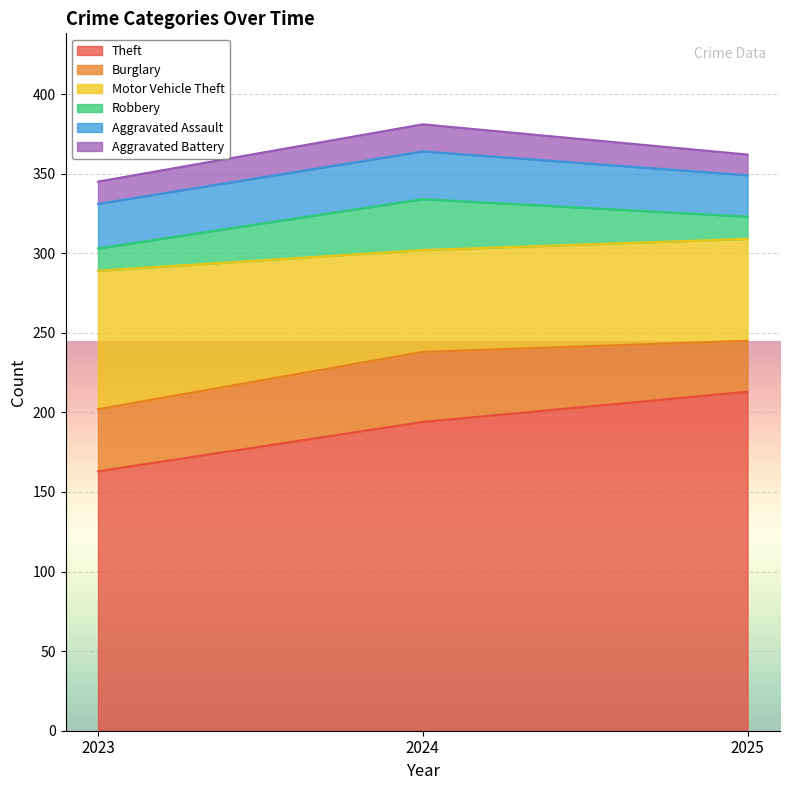

Reading left to right, what are all the values shown in this chart?

Theft: 163	194	213
Burglary: 39	44	32
Motor Vehicle Theft: 87	64	64
Robbery: 14	32	14
Aggravated Assault: 28	30	26
Aggravated Battery: 14	17	13